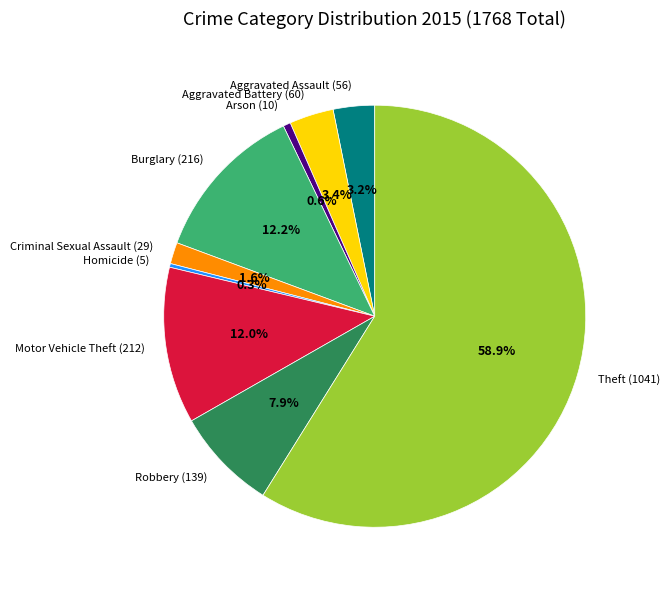

Is Burglary (216) the majority of the pie?

No